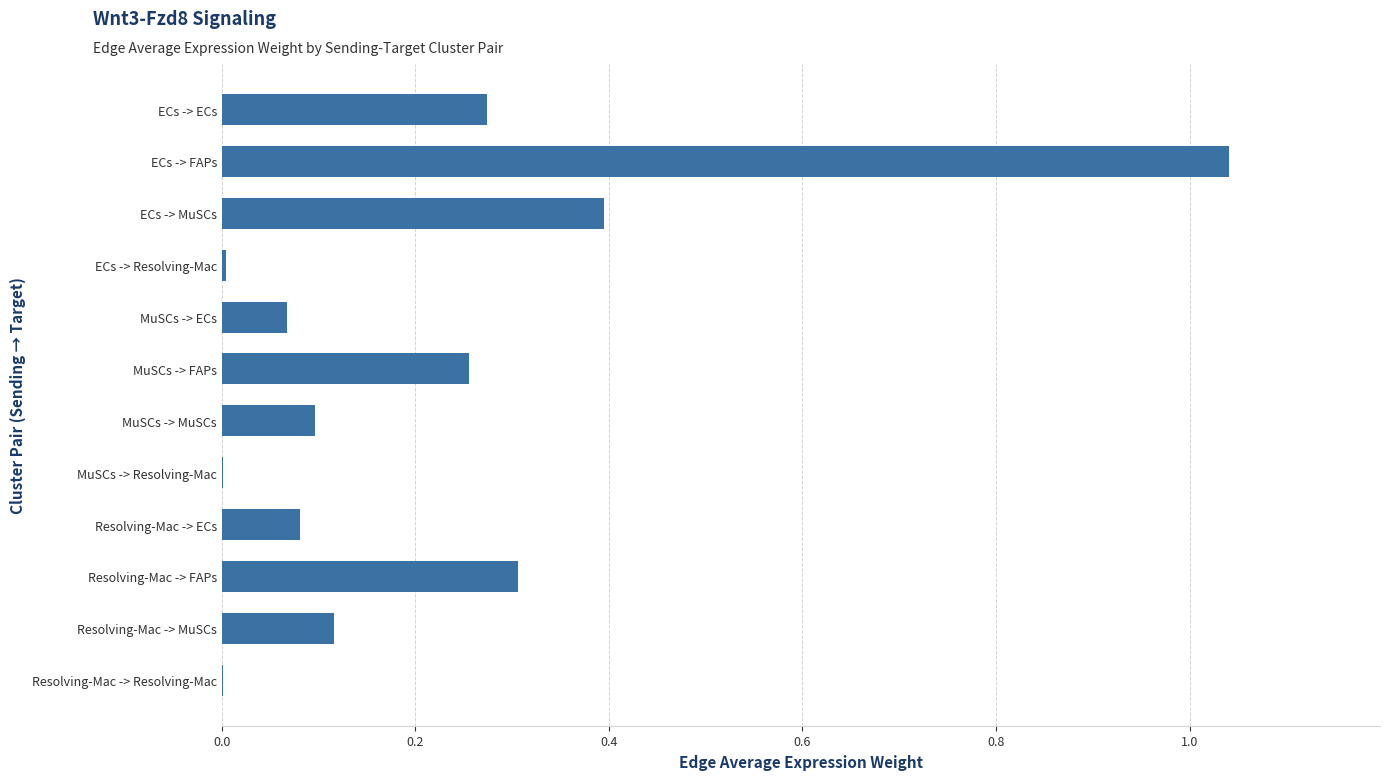

What is the change in value from MuSCs -> FAPs to Resolving-Mac -> FAPs?

+0.1